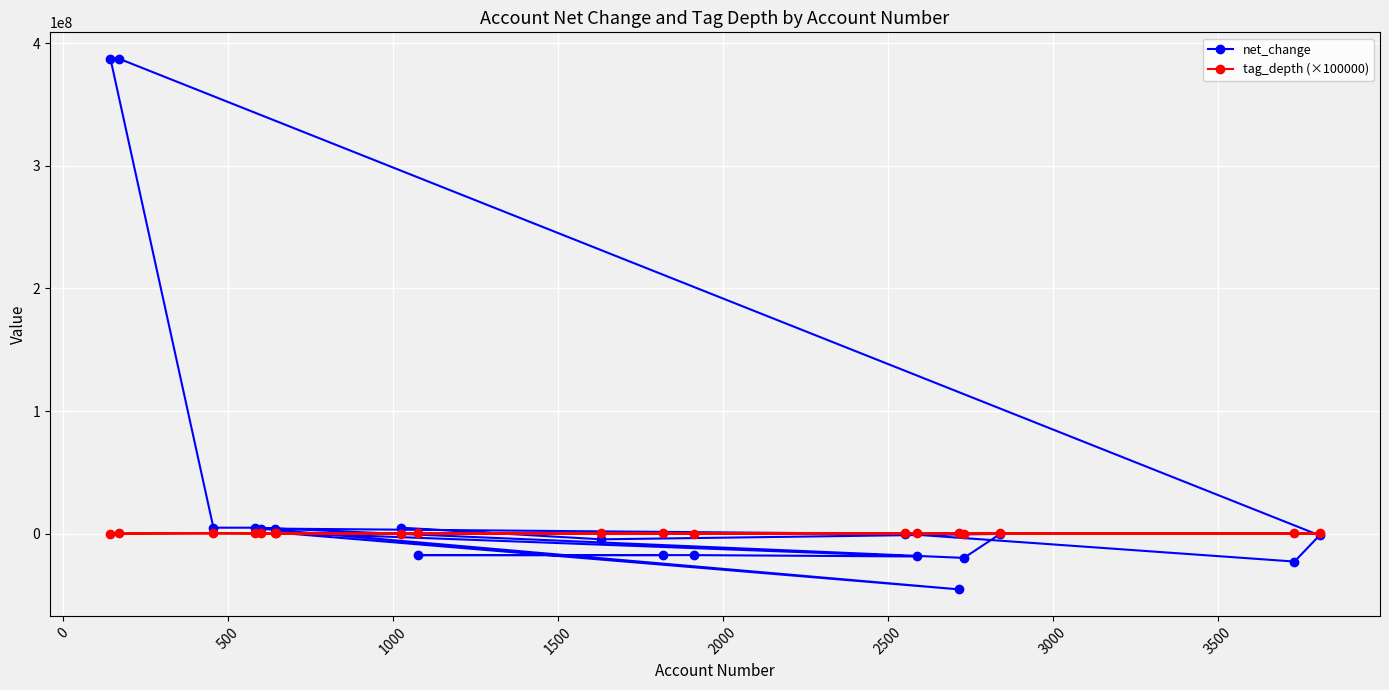

What is the average value of the net_change series?

33316842